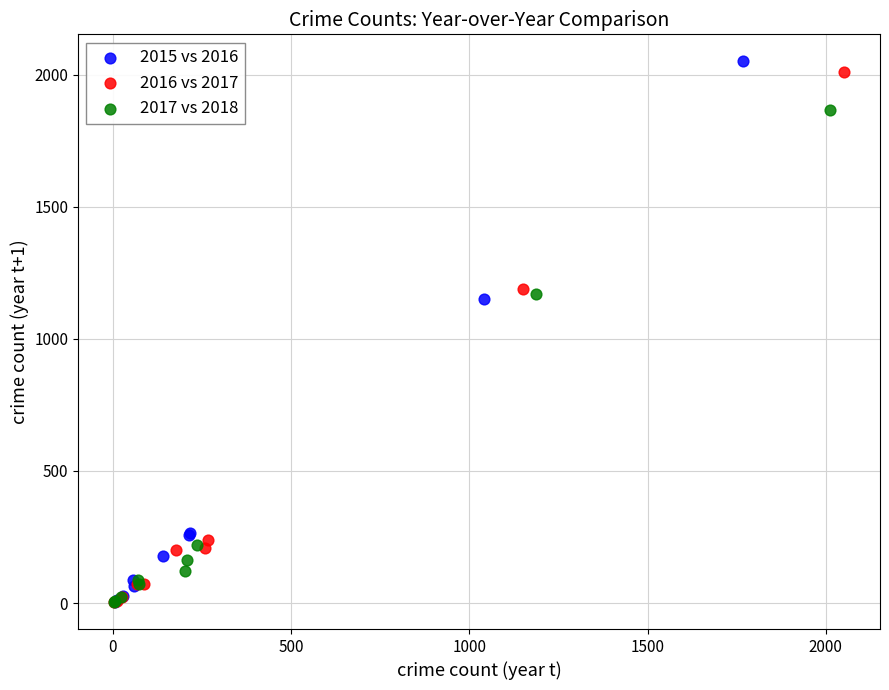

Which series has the widest spread of Y values?

2015 vs 2016